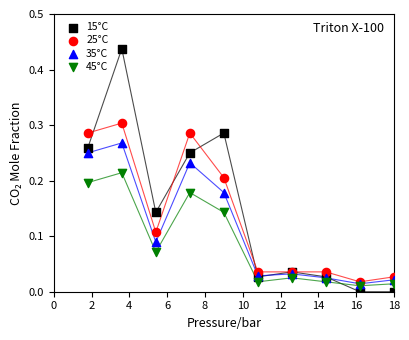

Which series reaches the maximum Y coordinate?

15°C